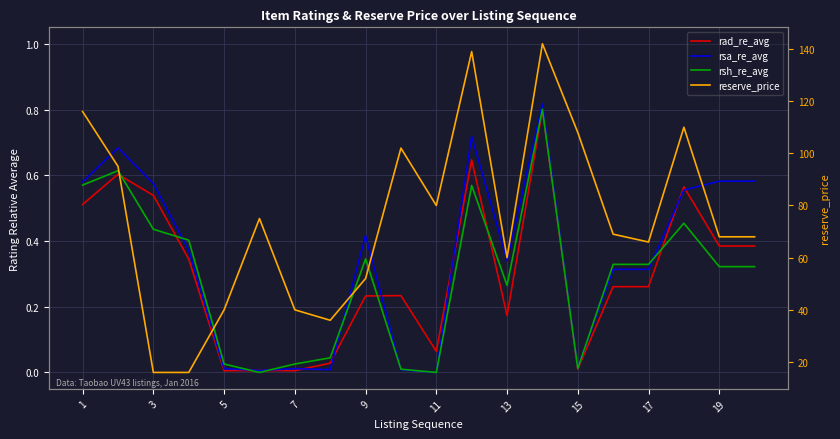

True or false: reserve_price has more than 2 interior local peaks.

True